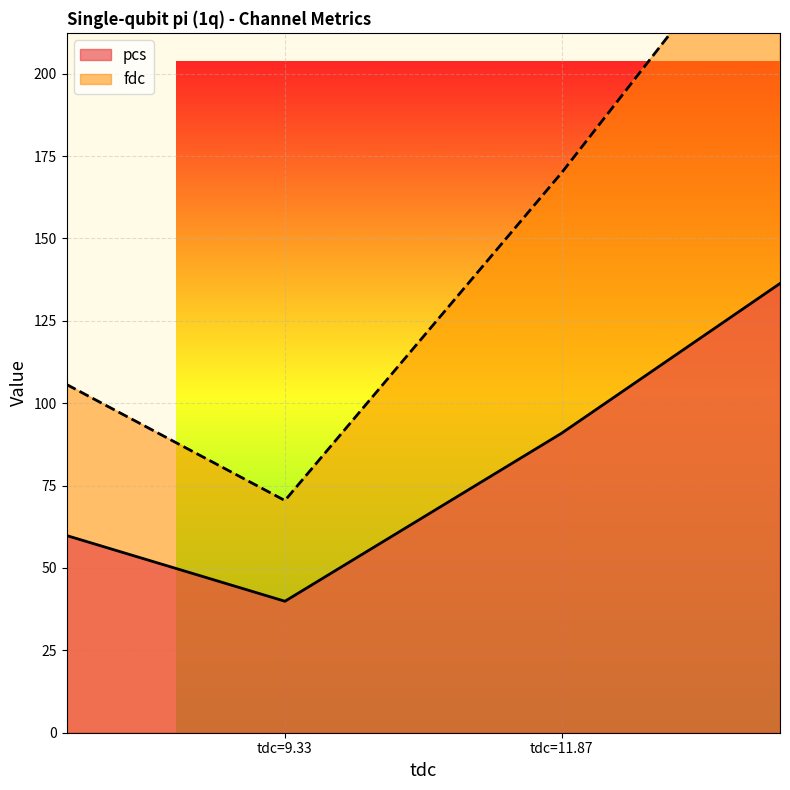

What is the label of the 1st point from the left?

9.334475